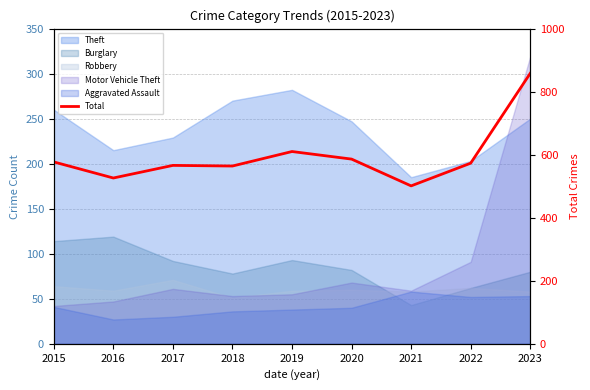

What is the maximum value shown in the chart?

858